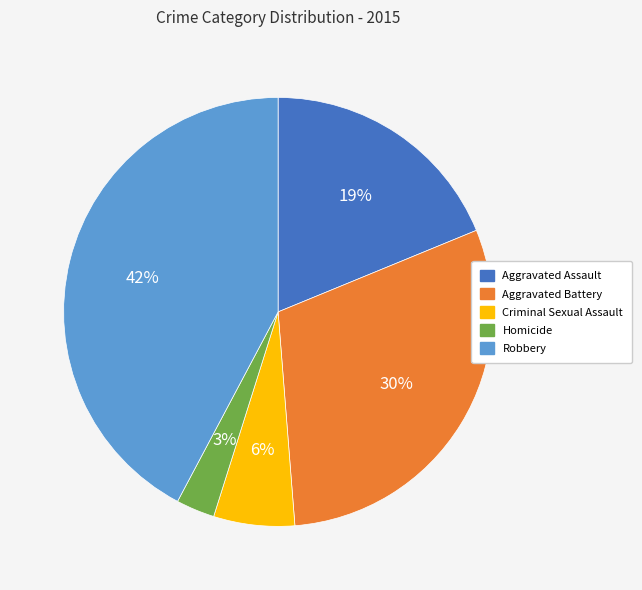

How many slices are in this pie chart?

5